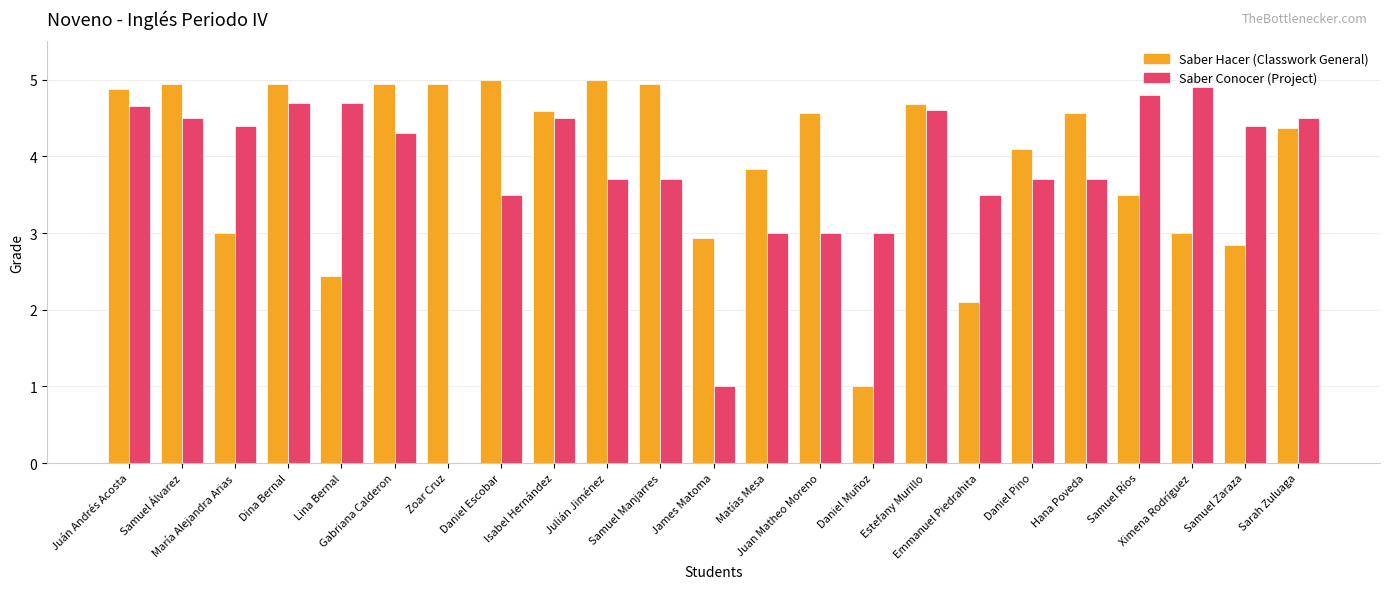

What are all the series names shown in the legend?

Saber Hacer (Classwork General), Saber Conocer (Project)